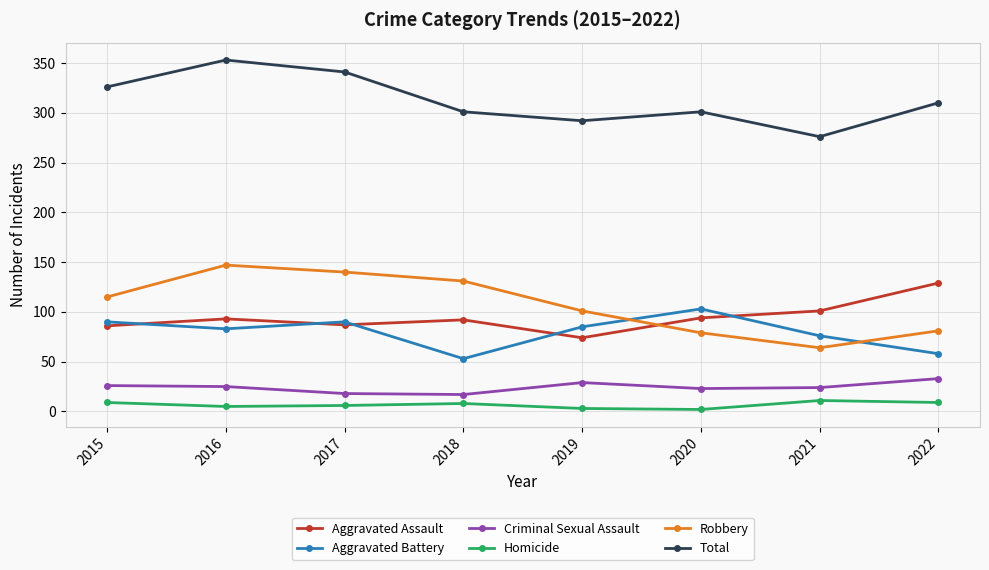

Where is Aggravated Battery nearest to the value 78?

2021